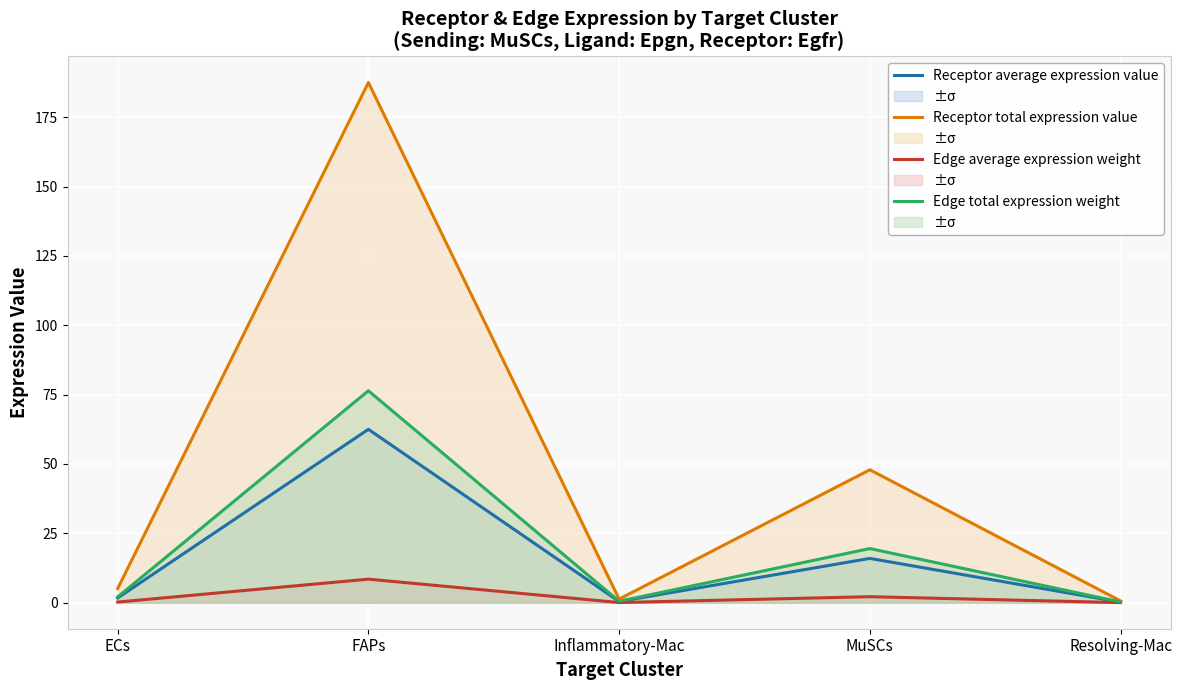

Rank the categories by Edge average expression weight value from highest to lowest.

FAPs, MuSCs, ECs, Inflammatory-Mac, Resolving-Mac